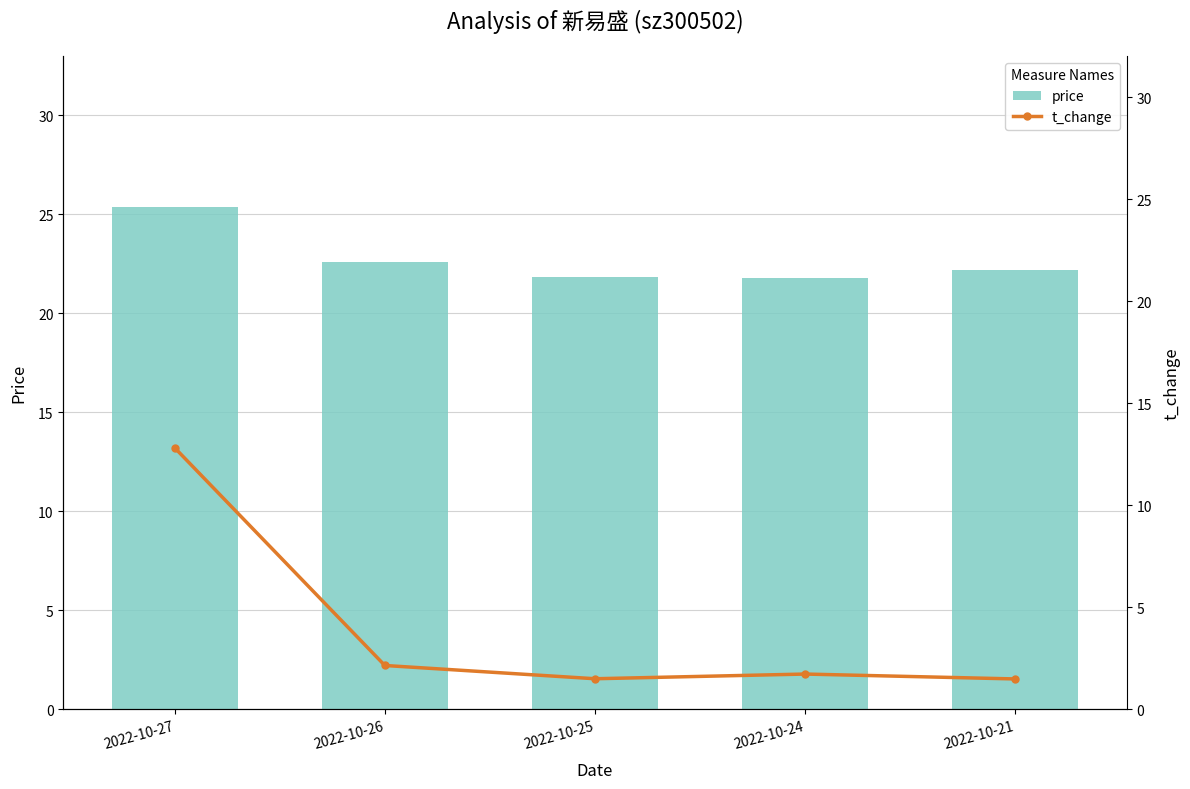

What is the smallest value displayed?

1.5